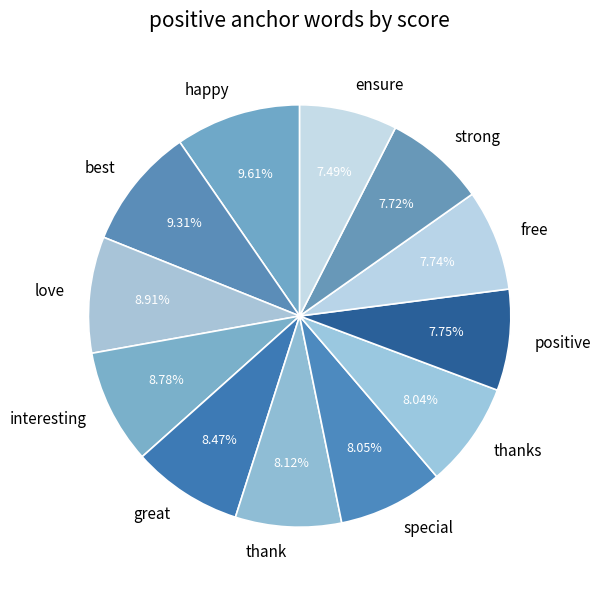

Which has a higher value, special or love?

love